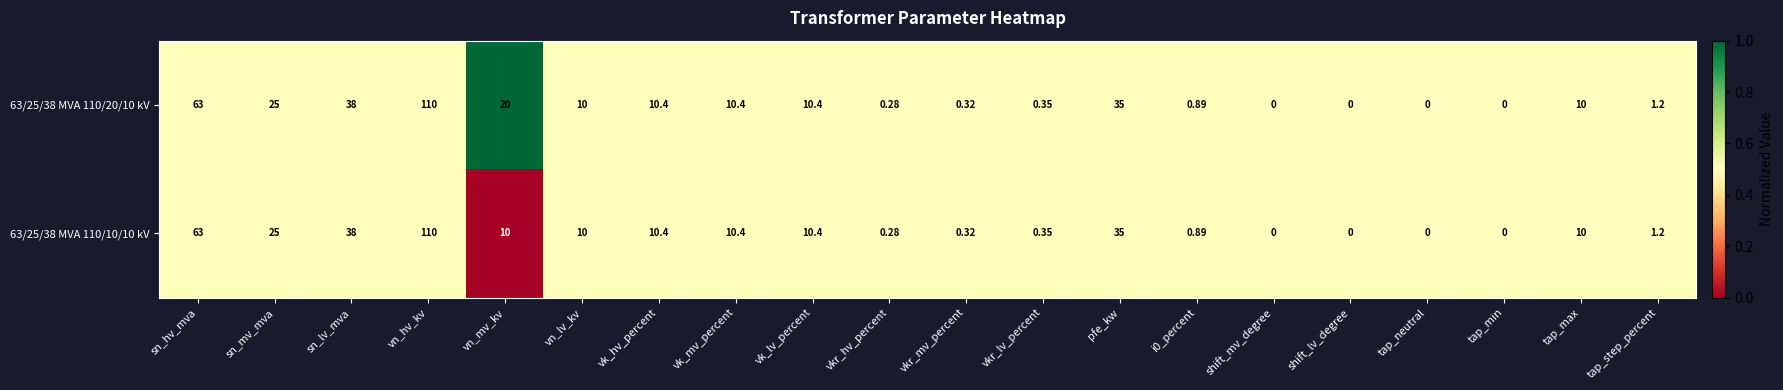

At which category is the sum across all series the highest?

vn_hv_kv